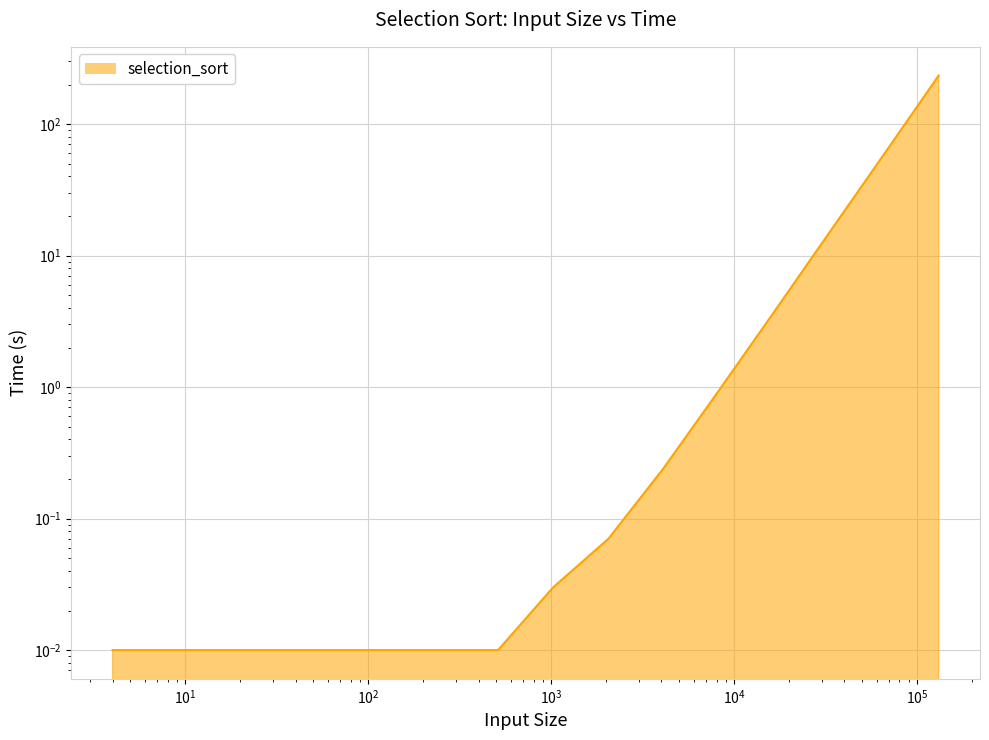

How many distinct data groups are displayed?

1